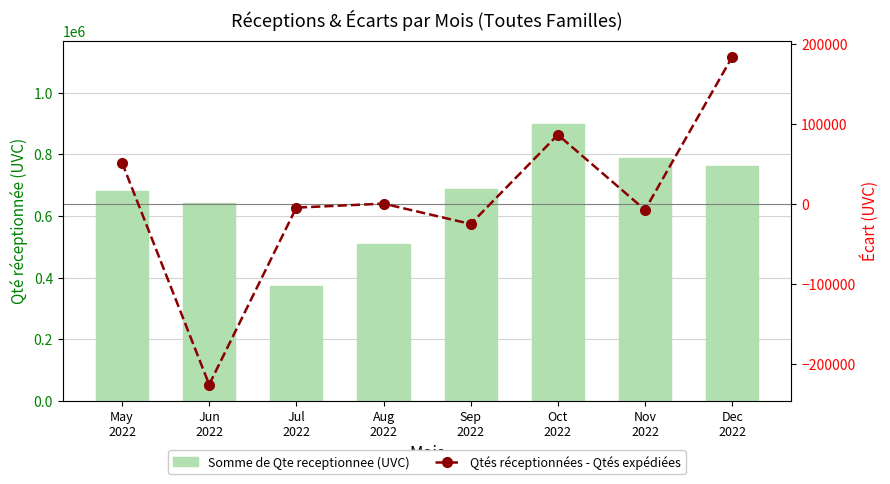

What is the sum of all Qtés réceptionnées - Qtés expédiées values?

61612